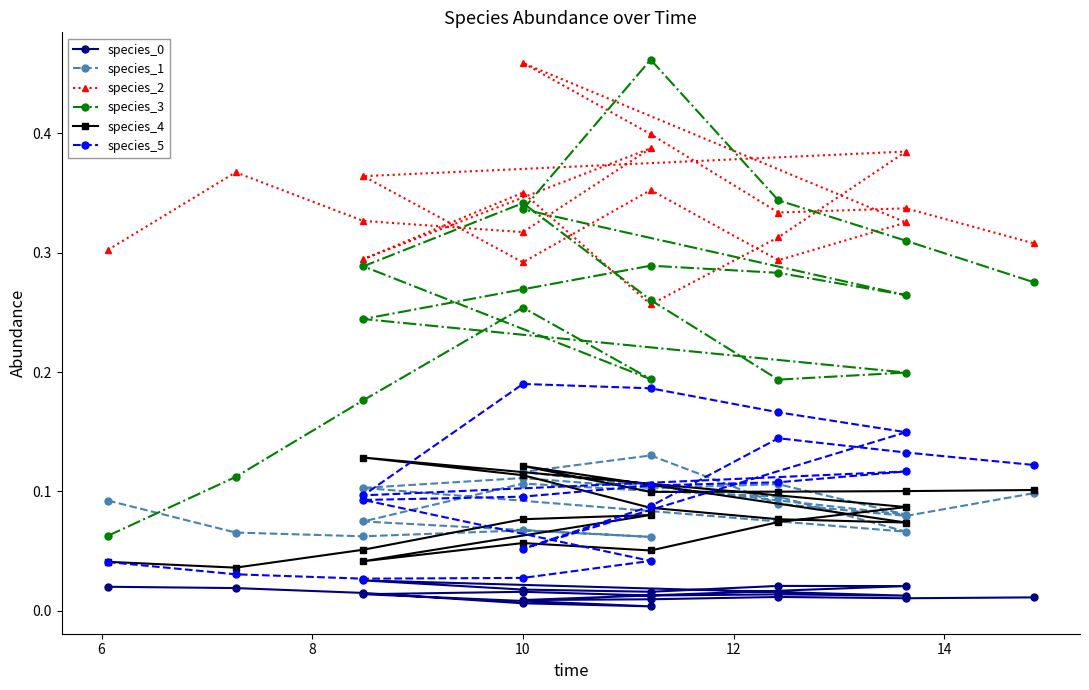

List the series in order of their peak value, lowest first.

species_0, species_4, species_1, species_5, species_2, species_3